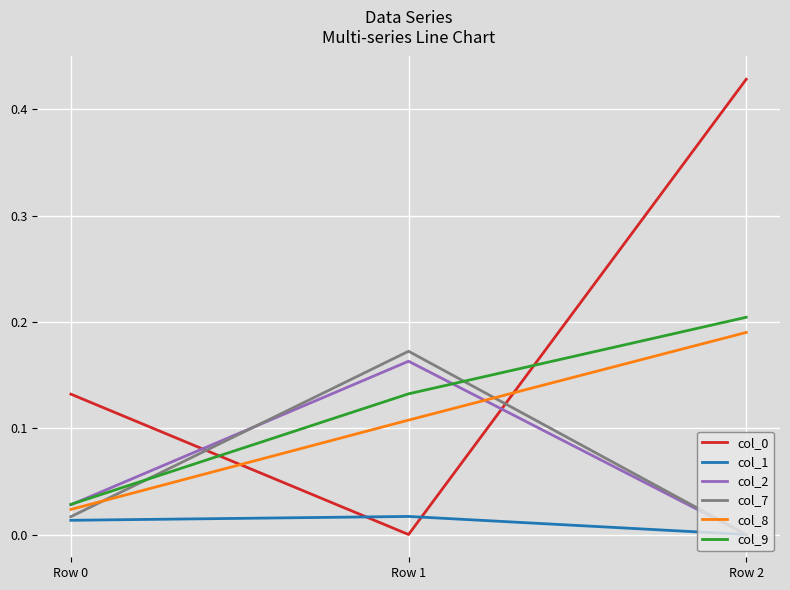

Does the chart display data point markers on the line(s)?

No